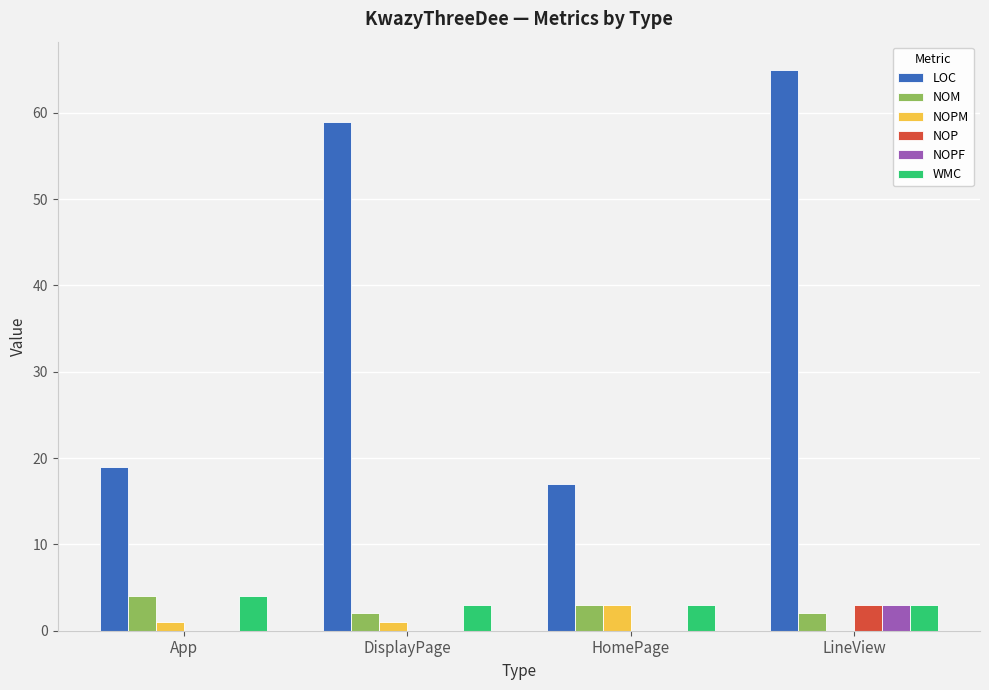

What is the sum of the NOM values at HomePage and LineView?

5